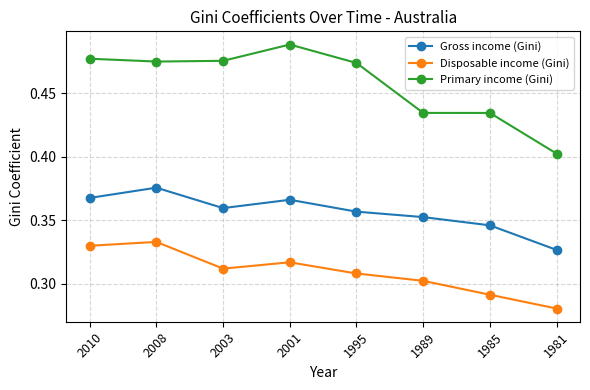

How many lines are shown in the chart?

3